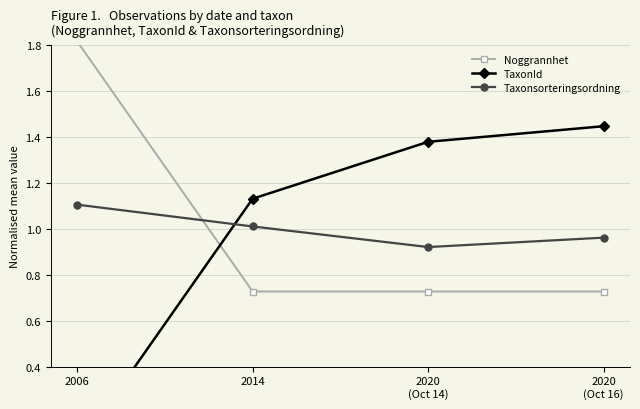

What are all the series names shown in the legend?

Noggrannhet, TaxonId, Taxonsorteringsordning